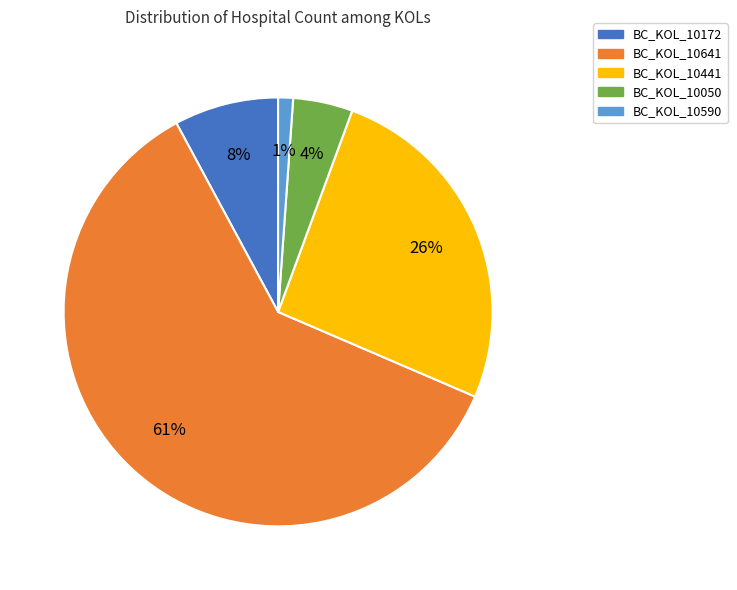

How many slices are in this pie chart?

5